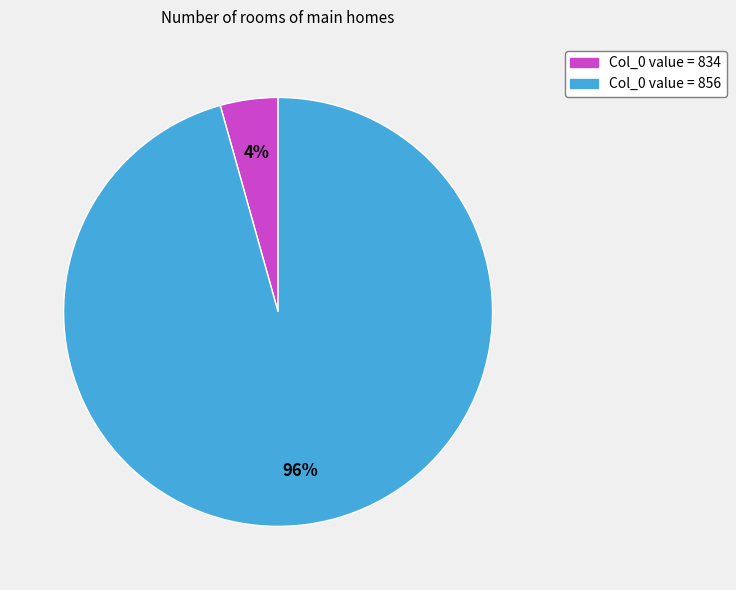

Does any single category account for the majority?

Yes